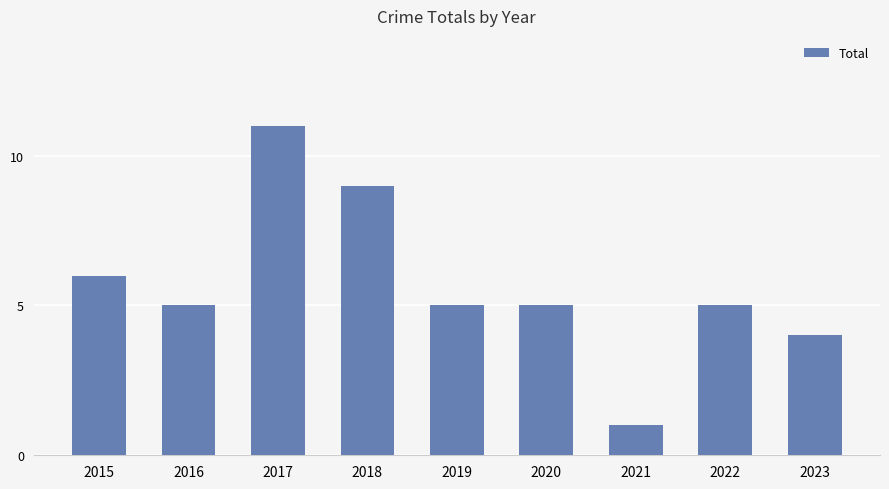

What is the change in value from 2019 to 2023?

-1